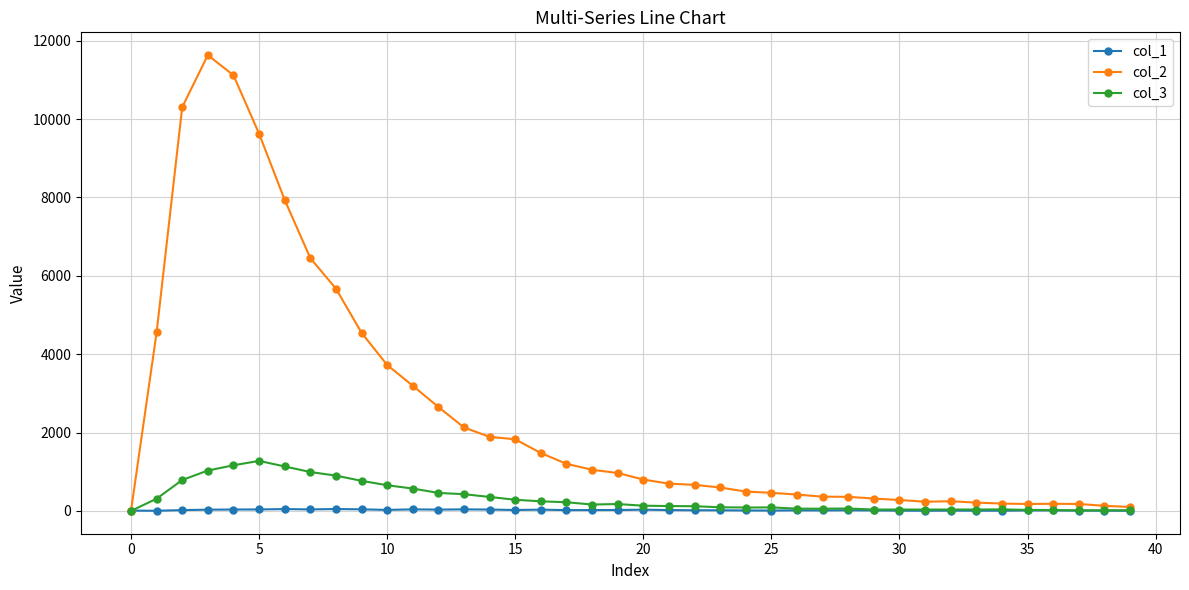

Which series has the widest spread of values?

col_2